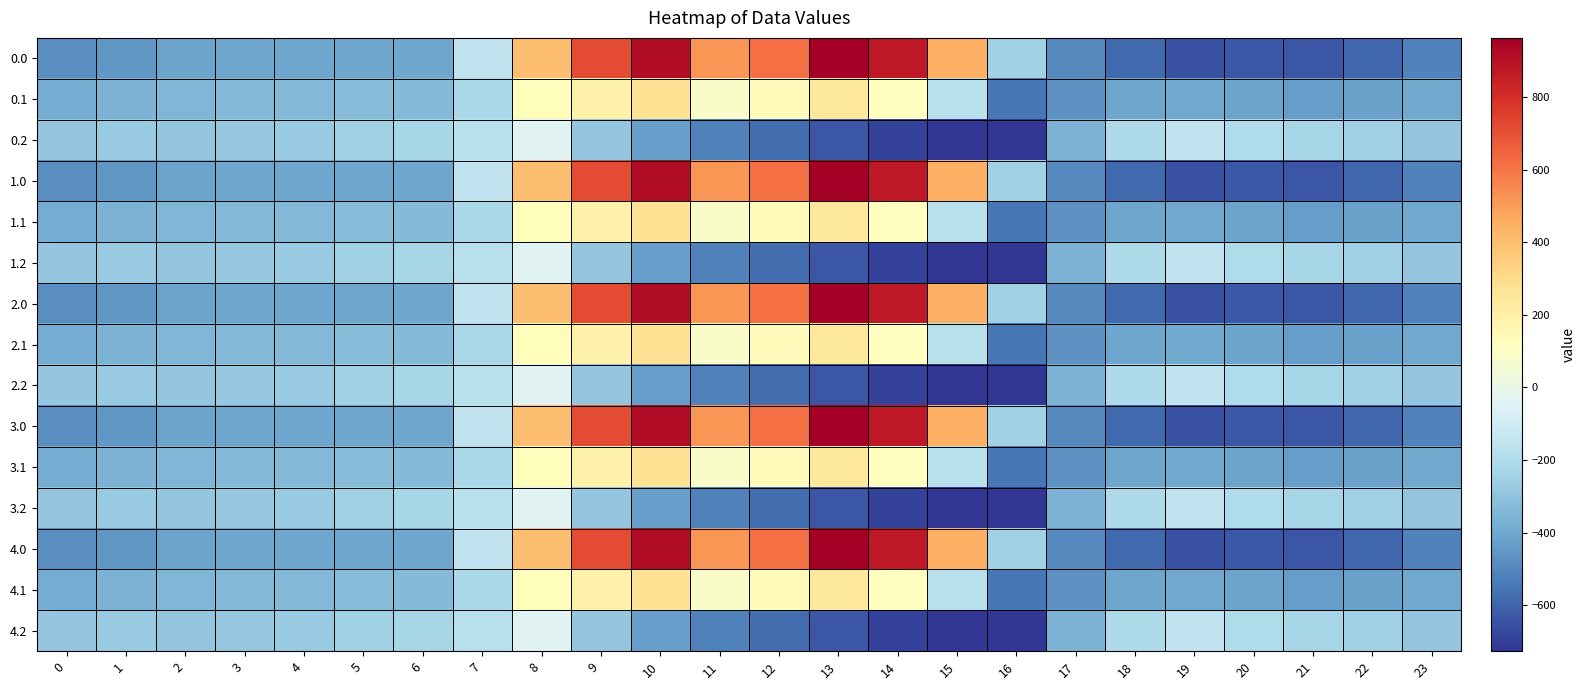

Which label corresponds to the smallest value in the chart?

16